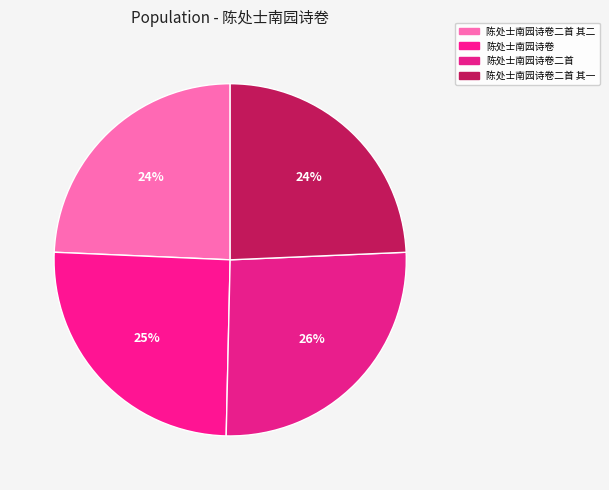

How many slices are in this pie chart?

4